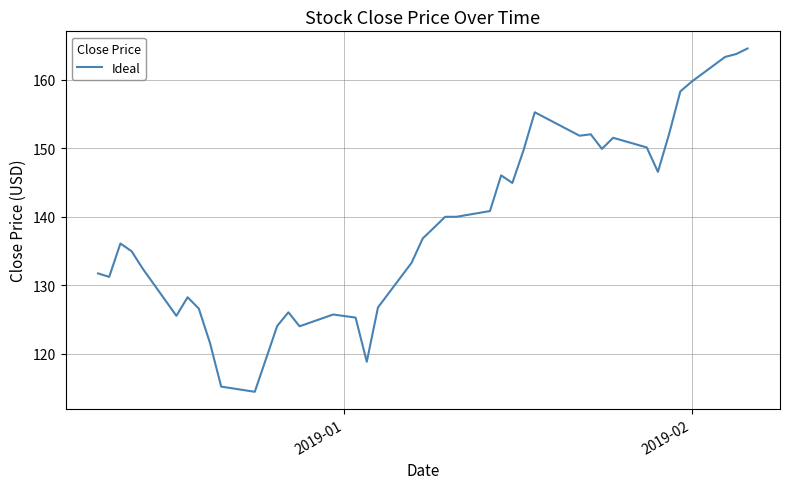

What is the smallest value displayed?

114.4